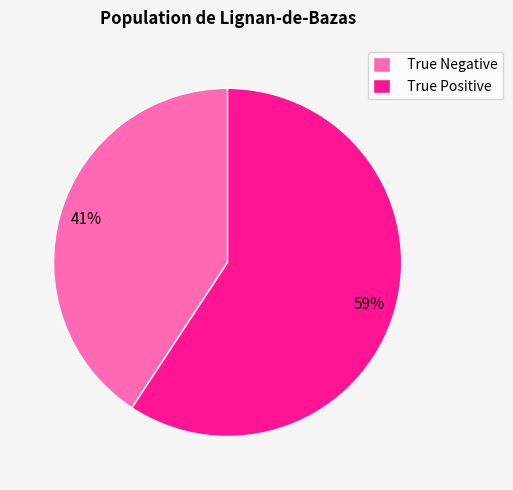

How many segments does this pie chart have?

2